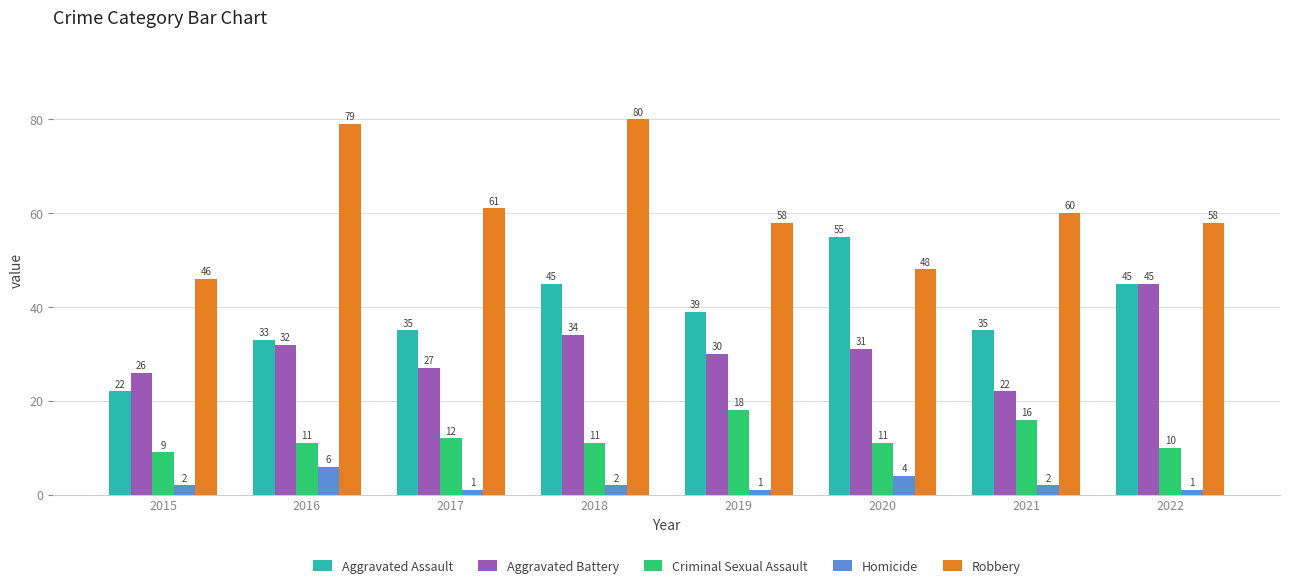

What is the value of the Criminal Sexual Assault bar at the 7th from the left?

16